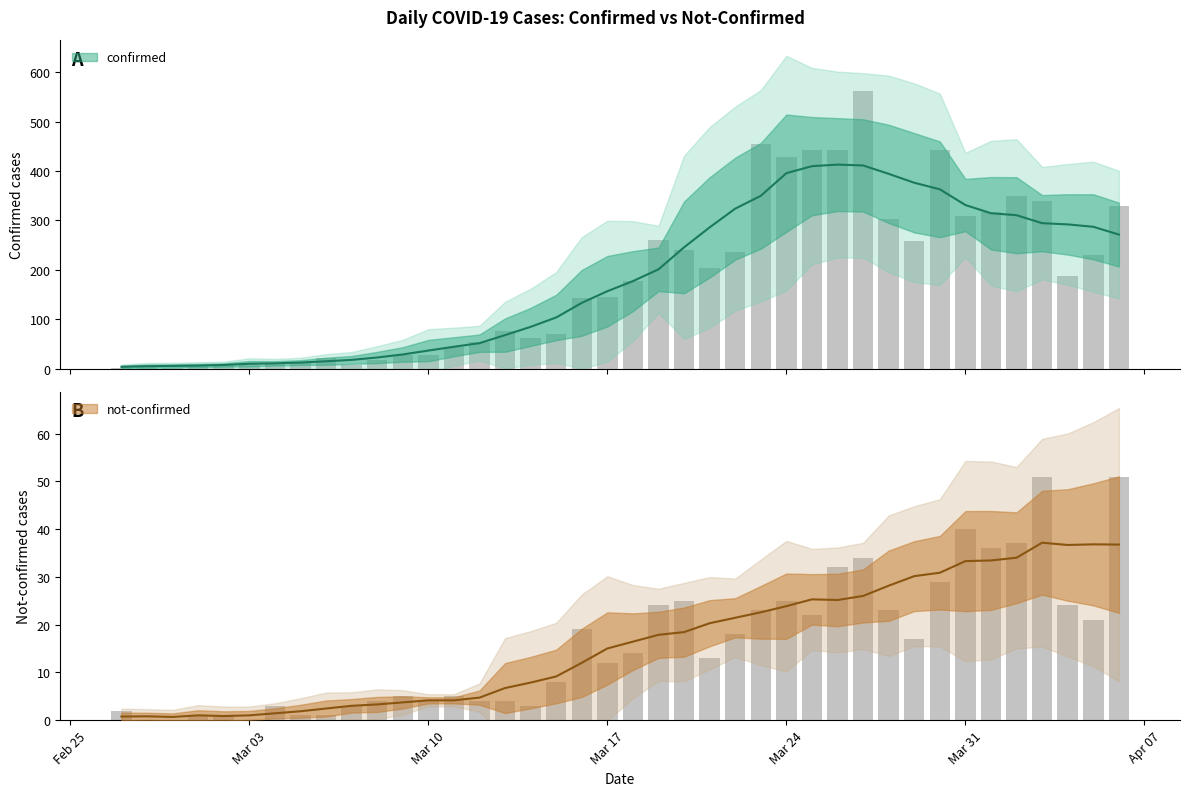

At which label does confirmed reach its peak?

2020-03-27